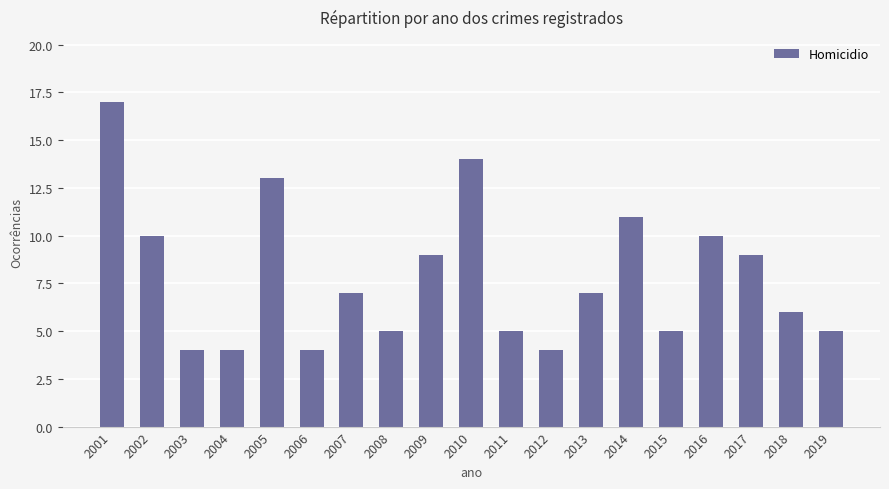

How many series are shown in this chart?

1